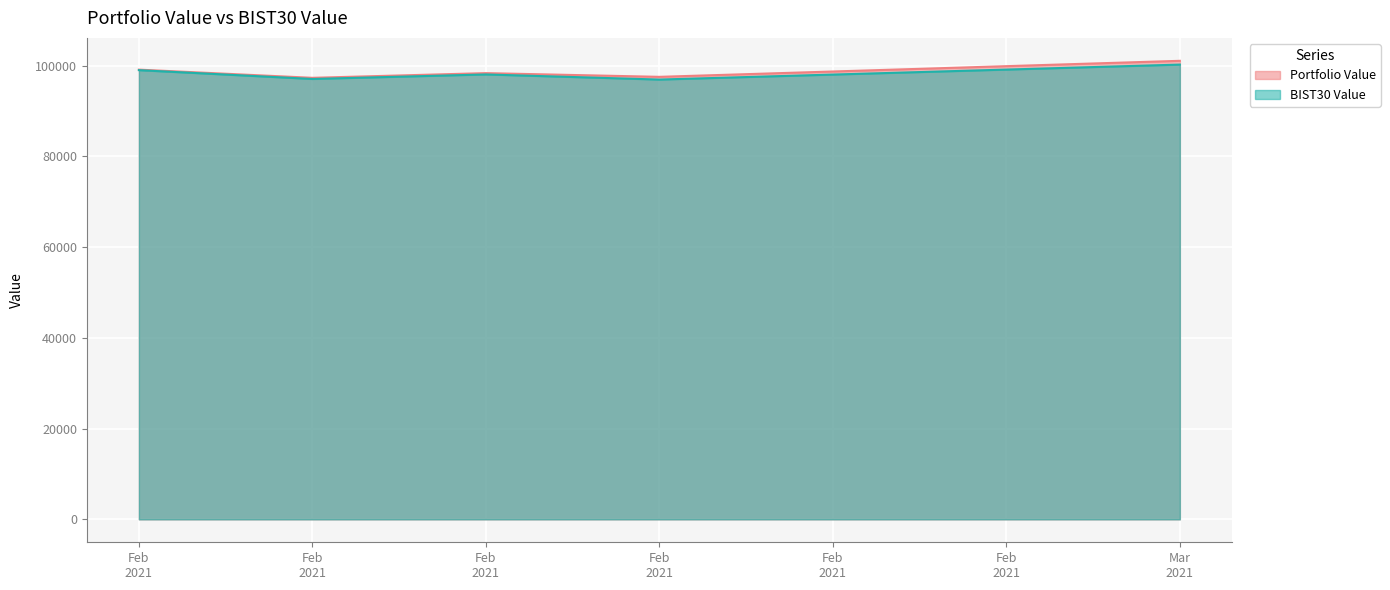

What is the spread (max minus min) of values at Mar 2021?

830.5